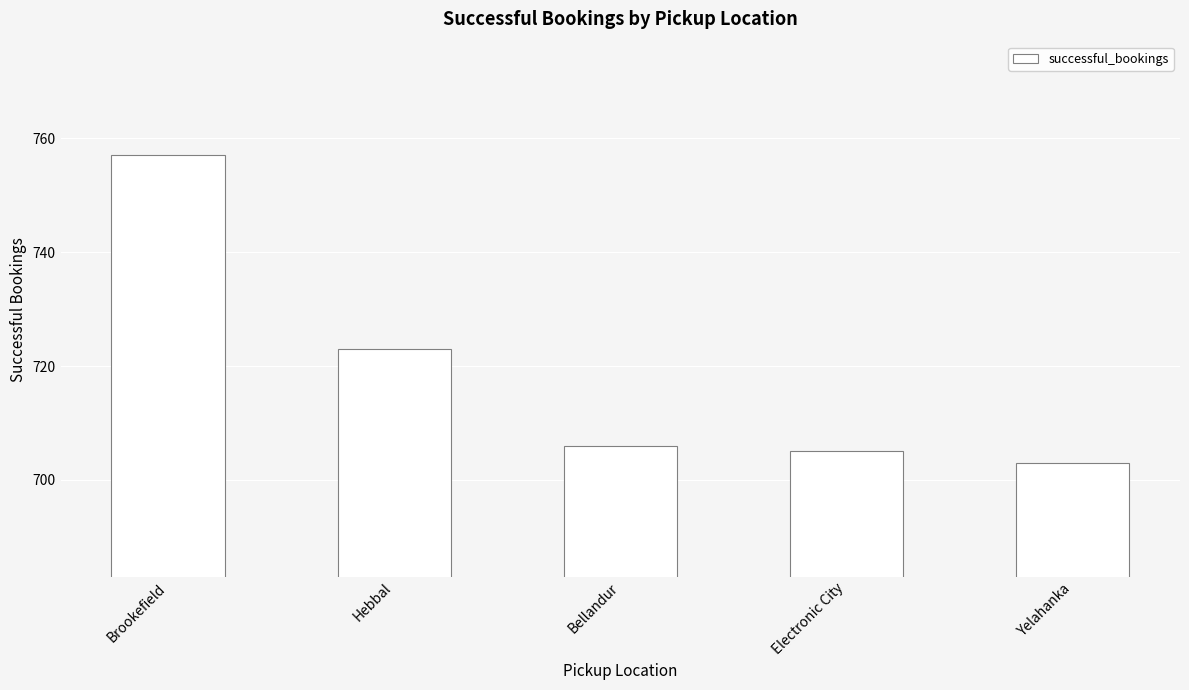

What is the label of the 5th bar from the left?

Yelahanka